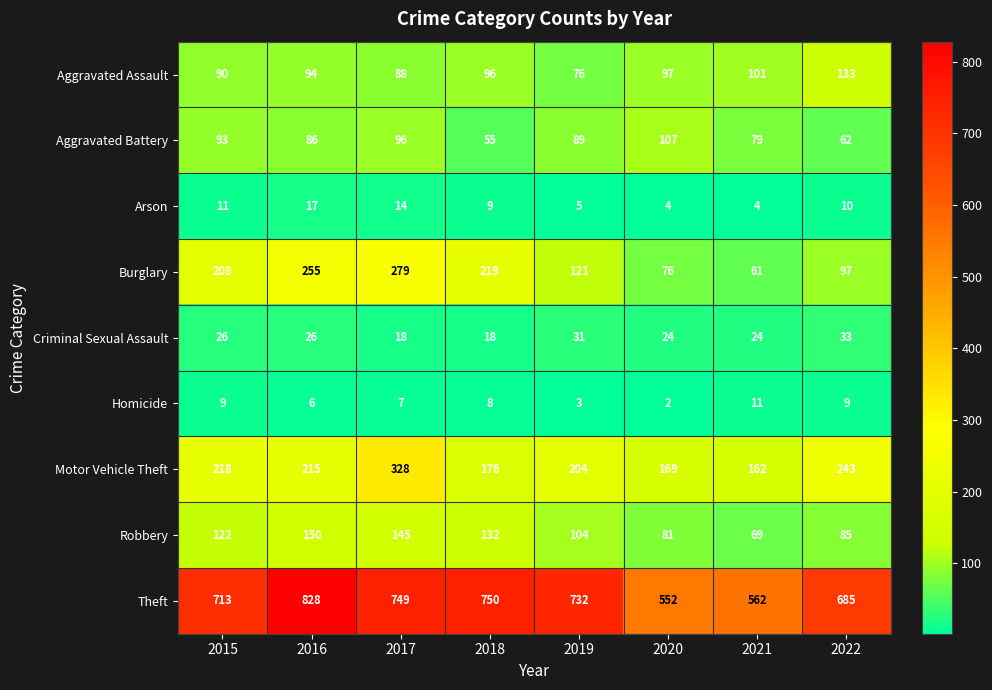

Which series changed the most between 2016 and 2018?

Theft